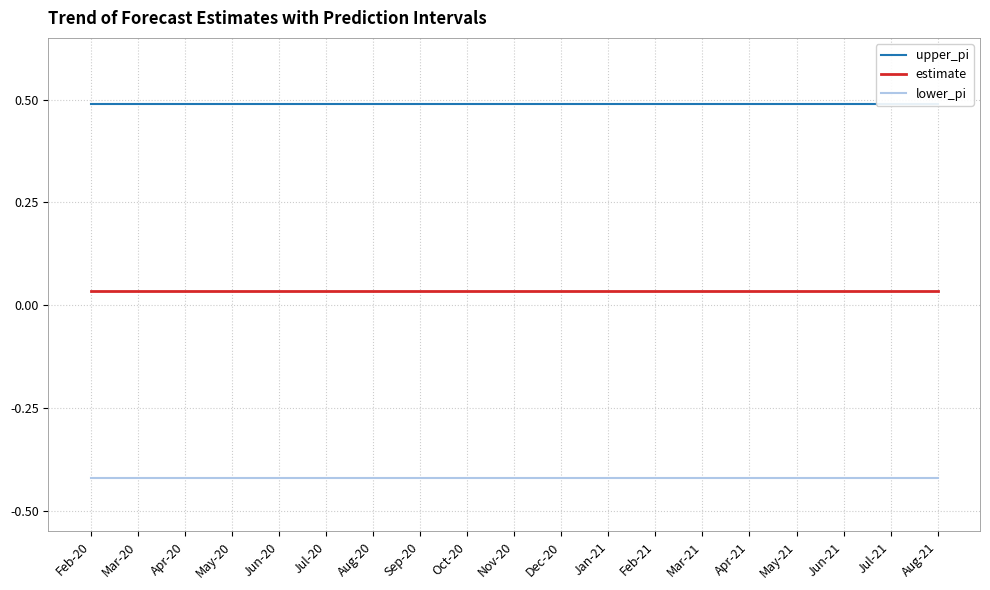

List the series in order of their peak value, lowest first.

lower_pi, estimate, upper_pi